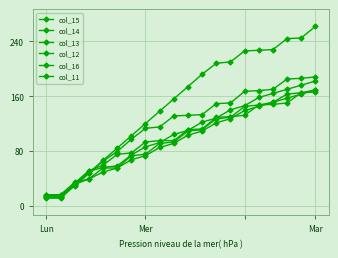

How many distinct data groups are displayed?

6